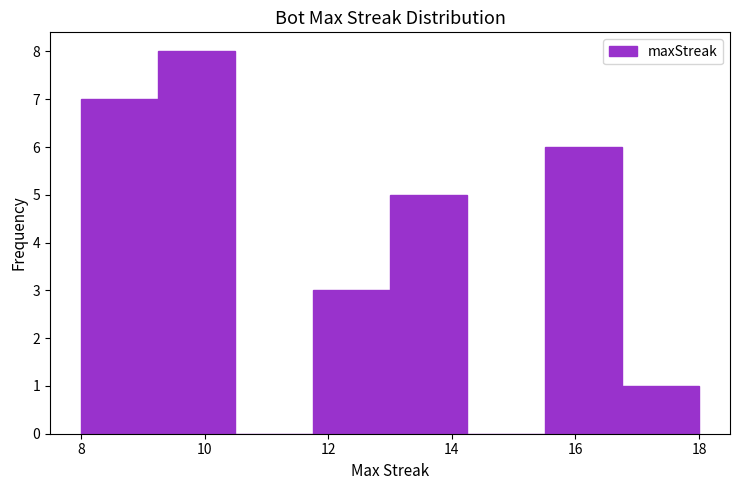

Reading left to right, list every bar in this chart as the range it spans on the x-axis followed by its height. Neither the bar edges nor the heights are printed on the chart, so give them approximately, as read against the axes.

8.00 to 9.25: 7
9.25 to 10.50: 8
10.50 to 11.75: 0
11.75 to 13.00: 3
13.00 to 14.25: 5
14.25 to 15.50: 0
15.50 to 16.75: 6
16.75 to 18.00: 1